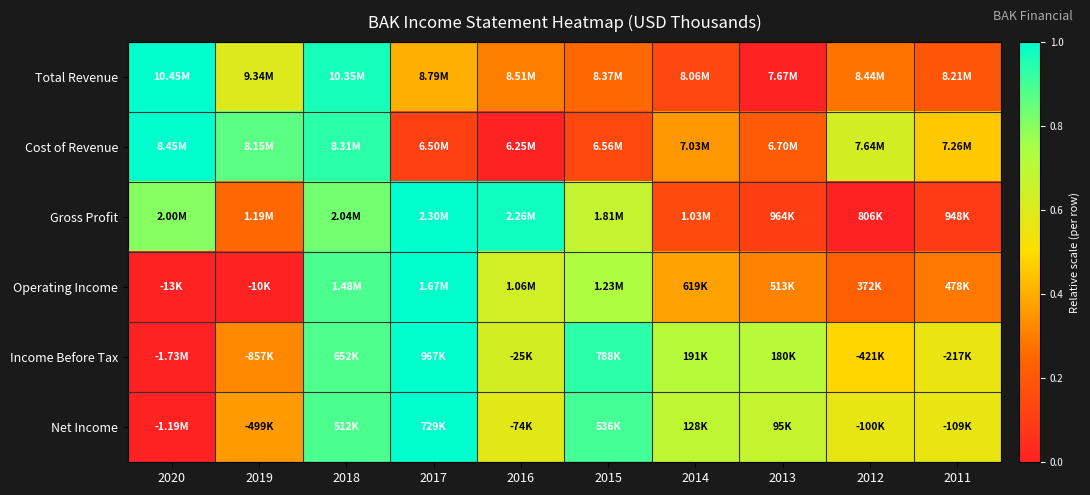

At 2015, list the series in order from largest to smallest.

Income Before Tax, Net Income, Operating Income, Gross Profit, Total Revenue, Cost of Revenue